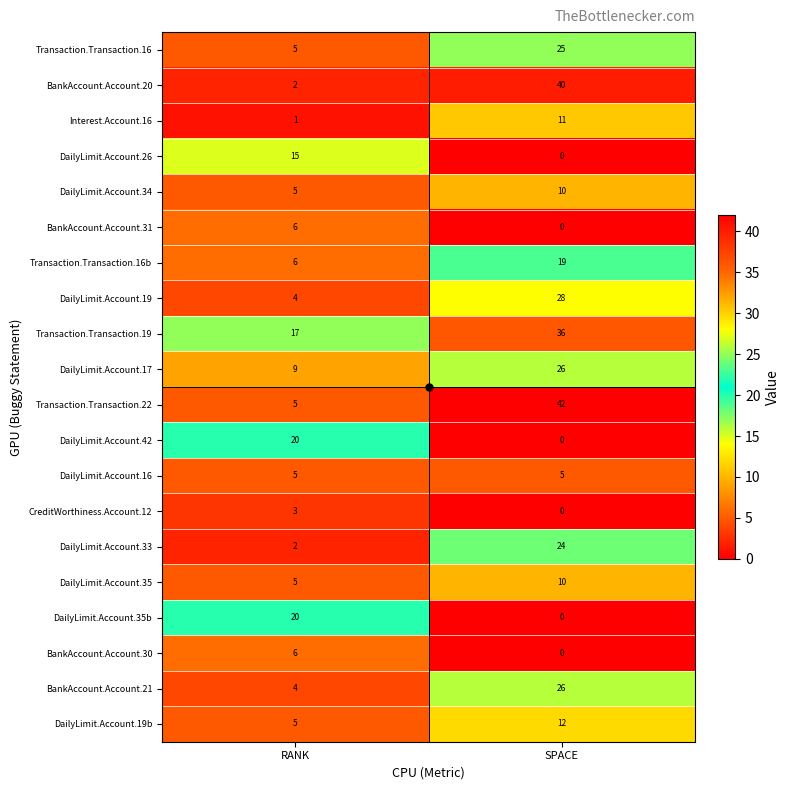

How many data points in BankAccount.Account.20 are less than 40?

1